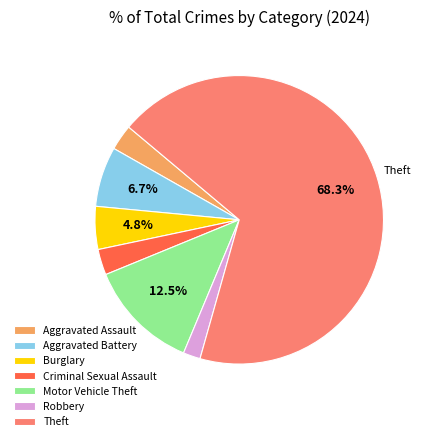

What is the majority slice?

Theft